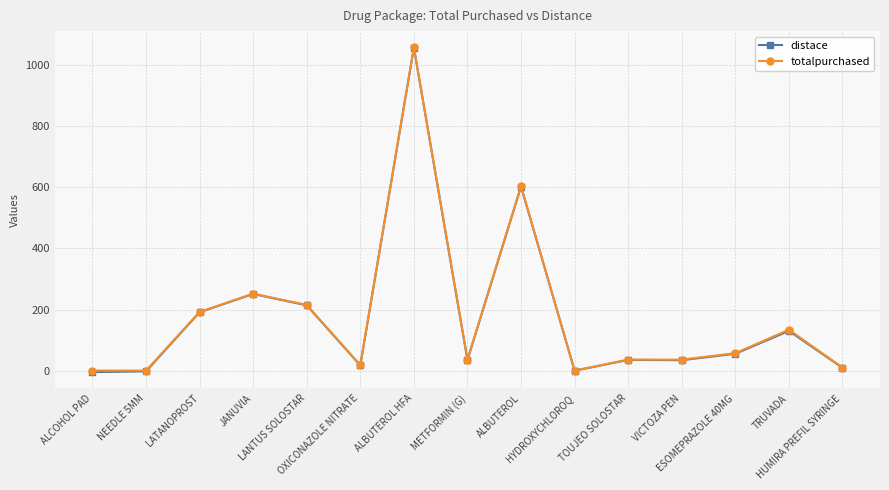

What is the approximate value of distace at ALCOHOL PAD?

-5.0